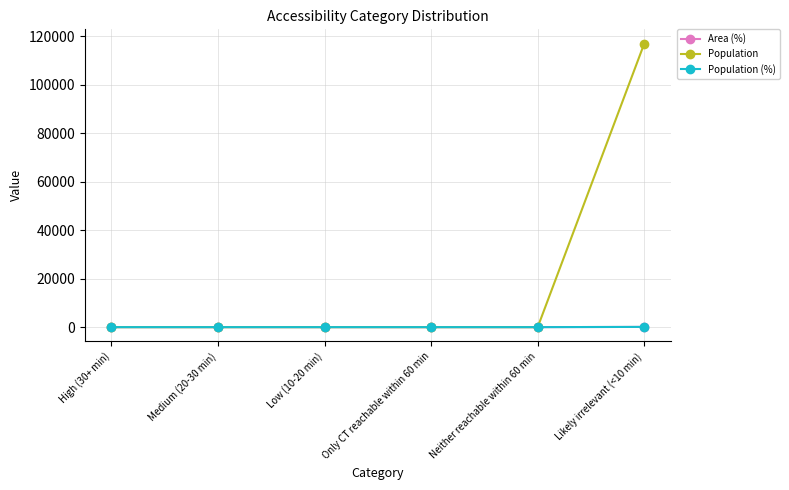

Which series has the largest total across all categories?

Population